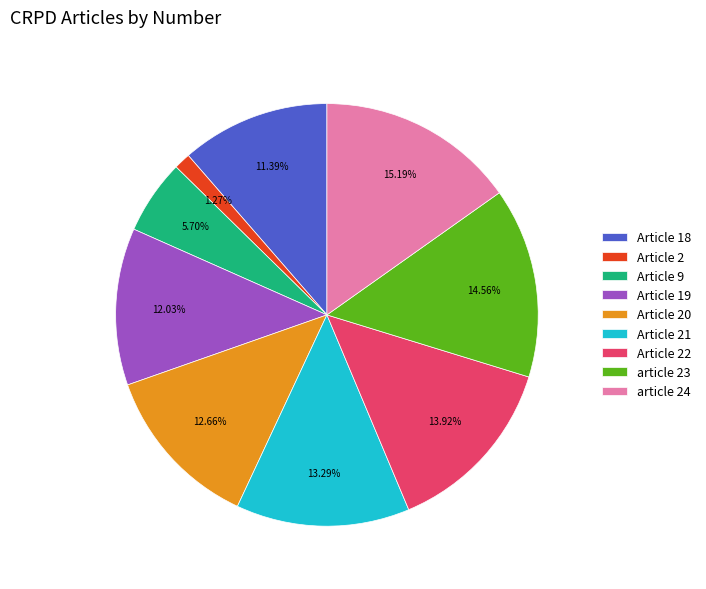

What is the total percentage of article 23 and Article 18?

25.9%